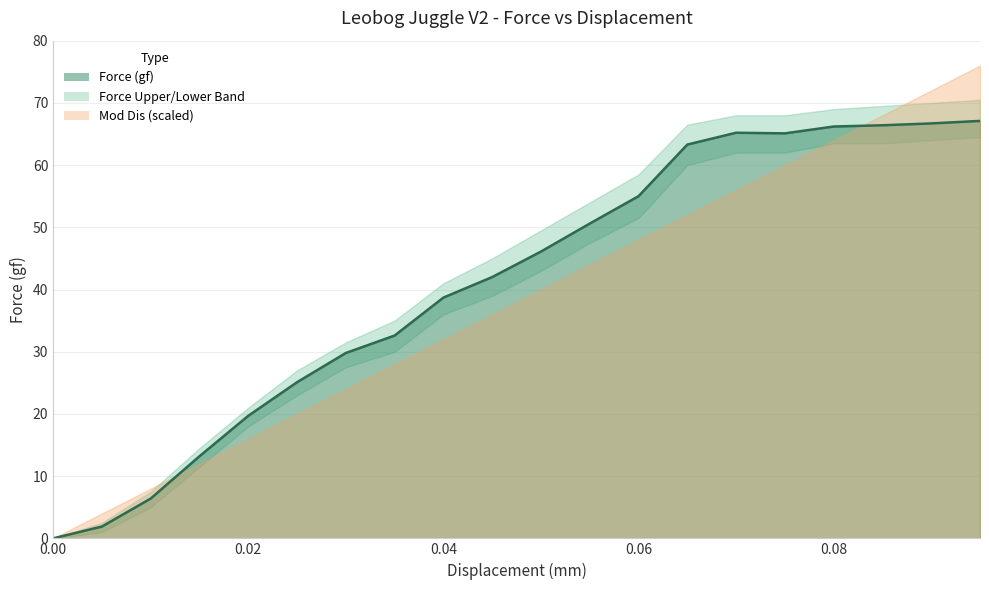

How many data points in Force Lower are above 43?

9